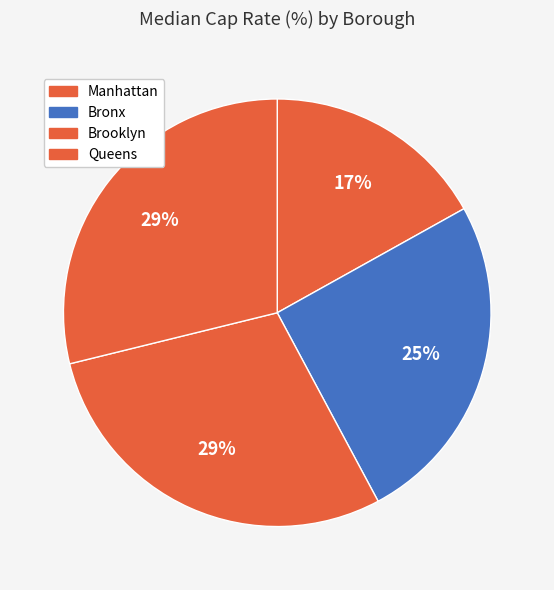

How much of the chart is everything except Manhattan?

83.1%